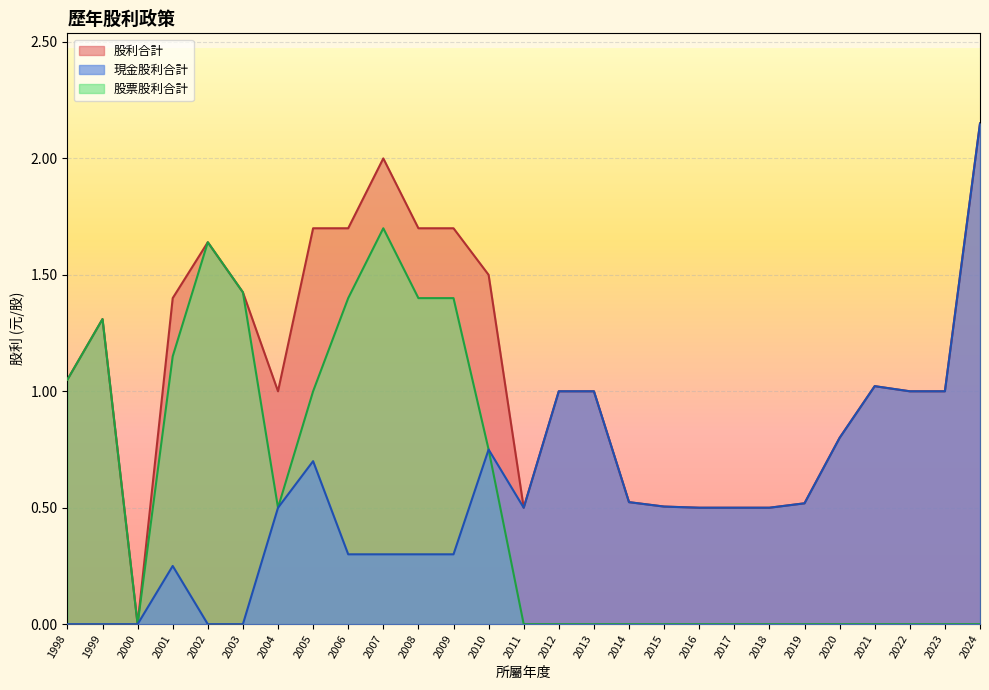

Count the number of categories in the chart.

27